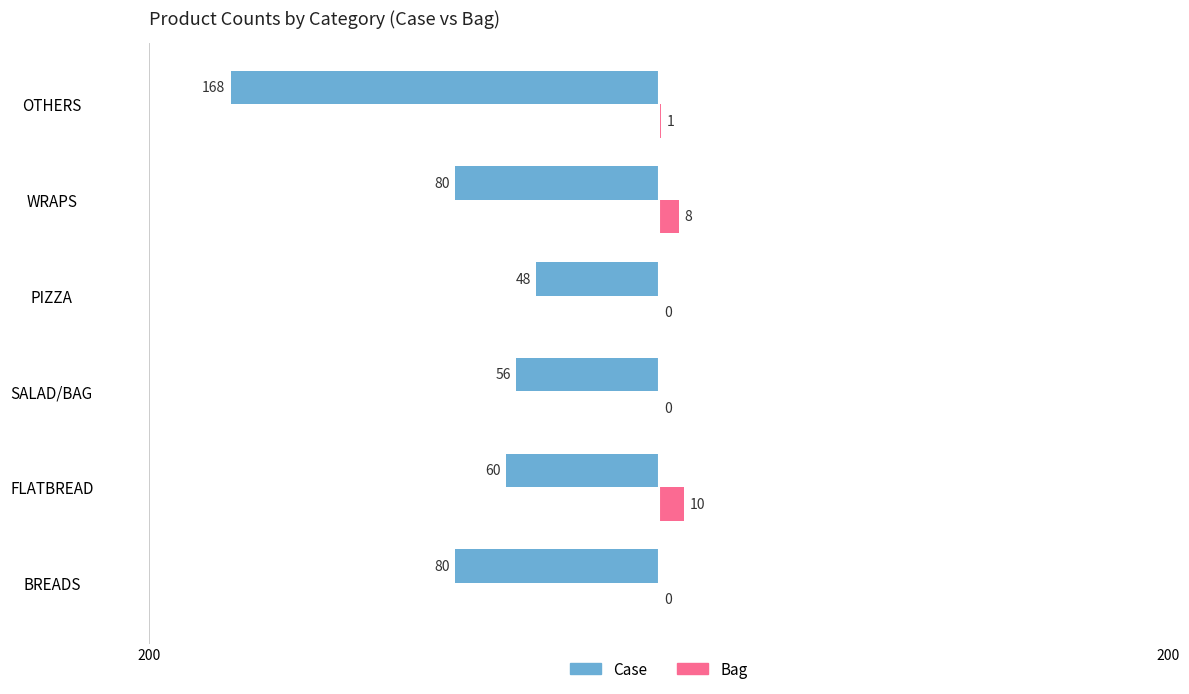

What are all the series names shown in the legend?

Case, Bag